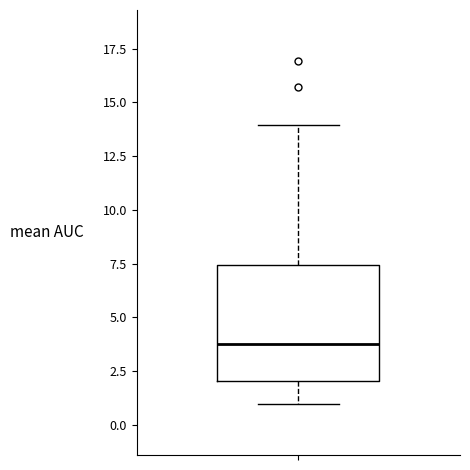

Where does the lower whisker of the box end on the y-axis? The values are not printed on the chart, so give them approximately, as read against the axis.

1.0